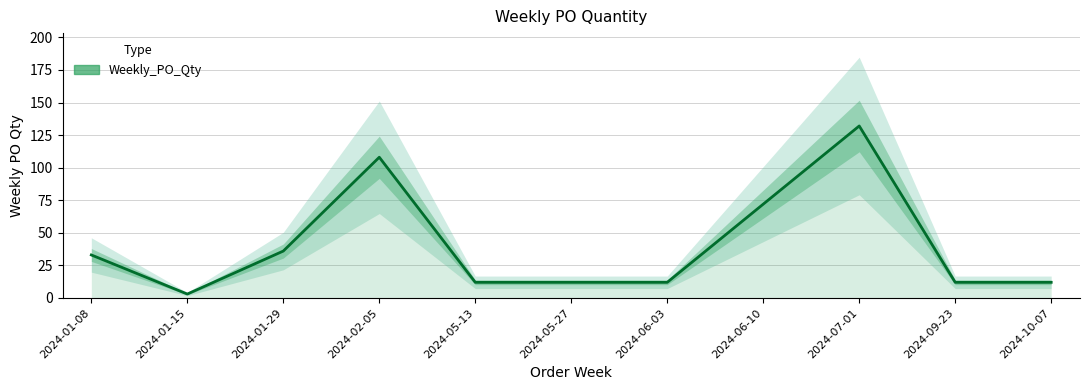

What is the label of the 7th point from the right?

2024-05-13